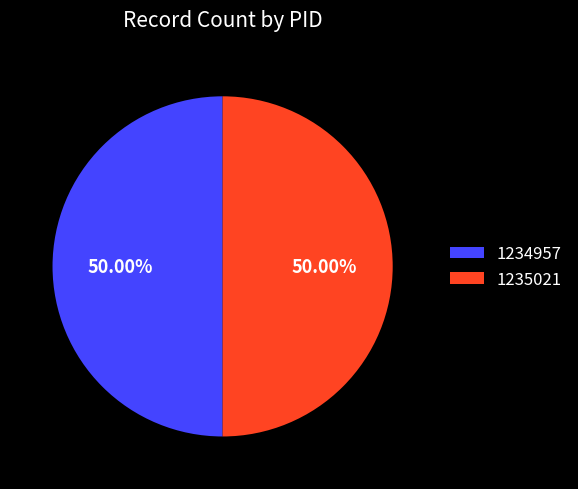

Approximately how many times larger is the value at 1235021 compared to 1234957?

1.0